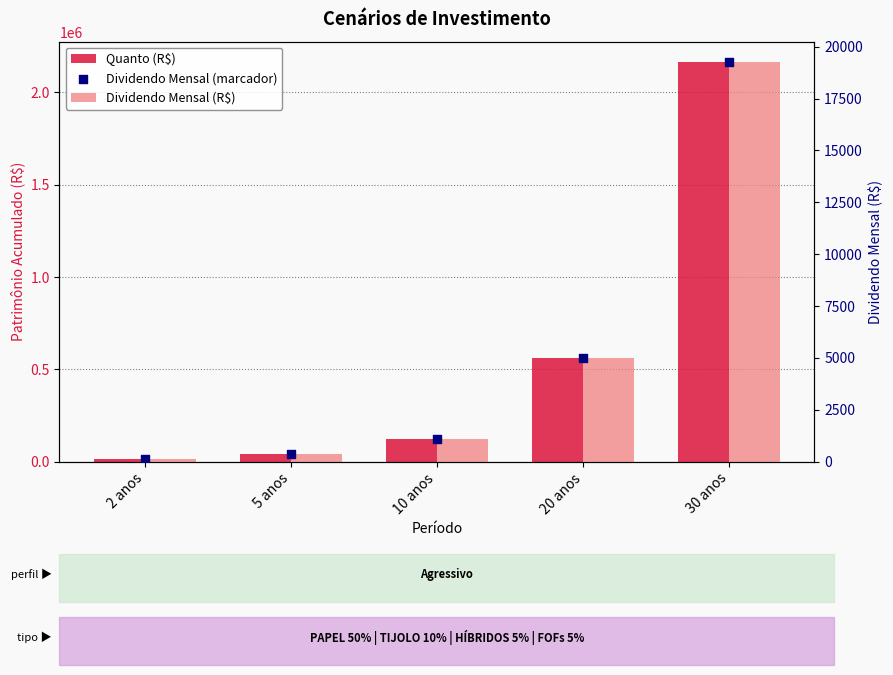

Which series has the largest total across all categories?

Quanto (R$)